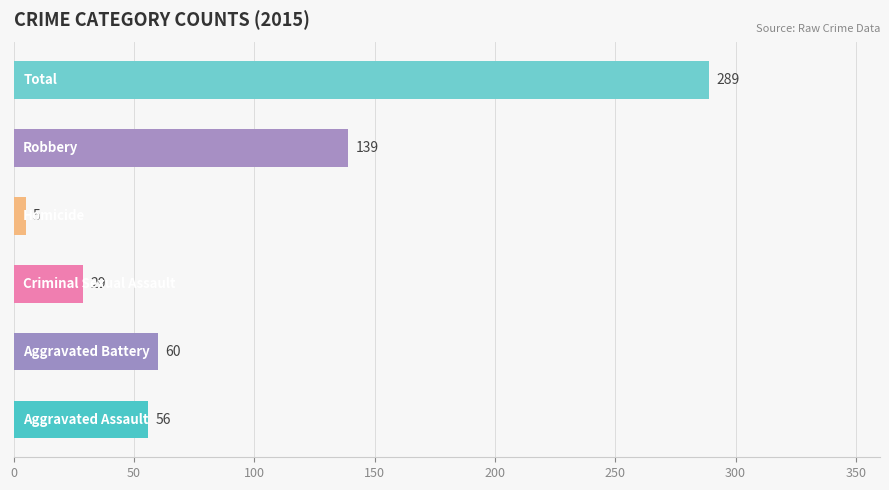

What is the difference between the second highest and second lowest values?

110